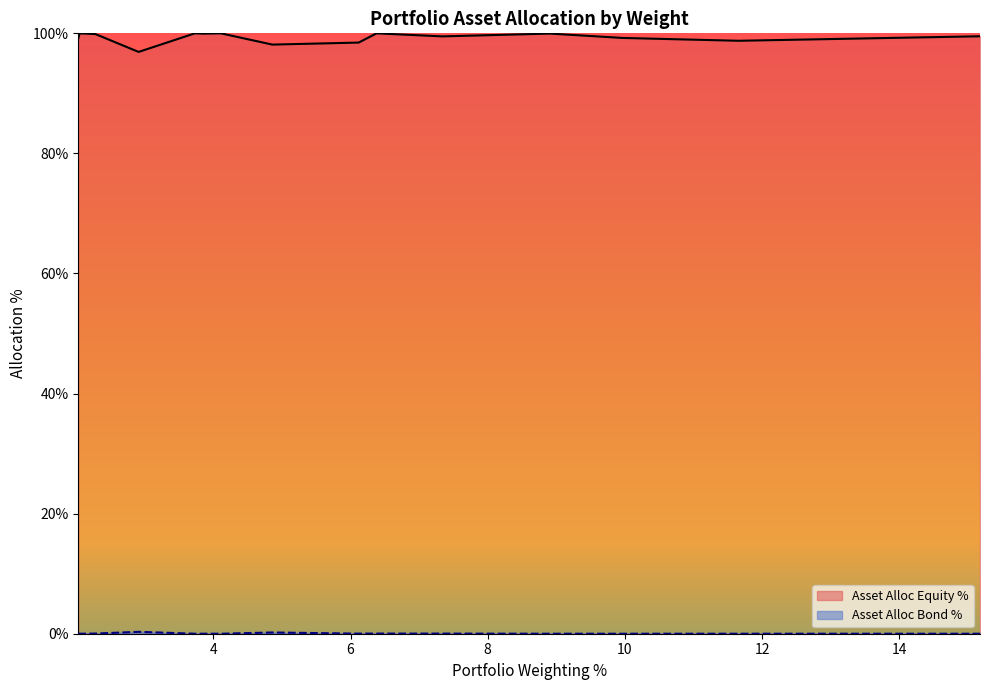

What is the average value of the Asset Alloc Equity % series?

99.3